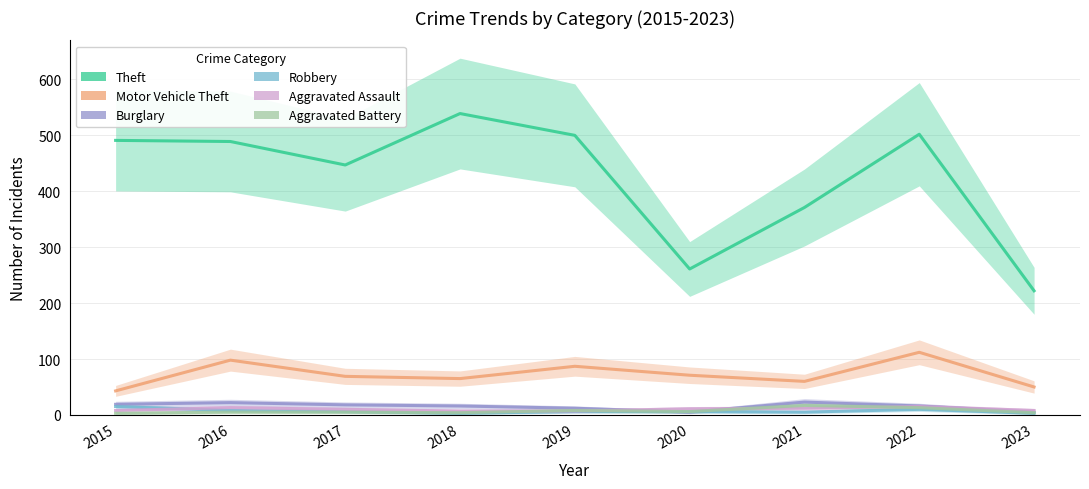

In Theft, how many points are higher than both neighbors (excluding endpoints)?

2